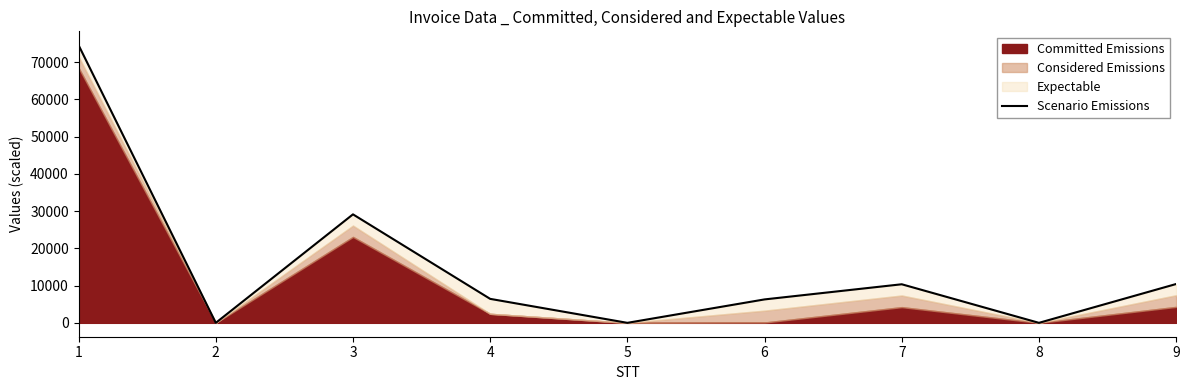

What is the change in value from 2 to 9?

+10425.4